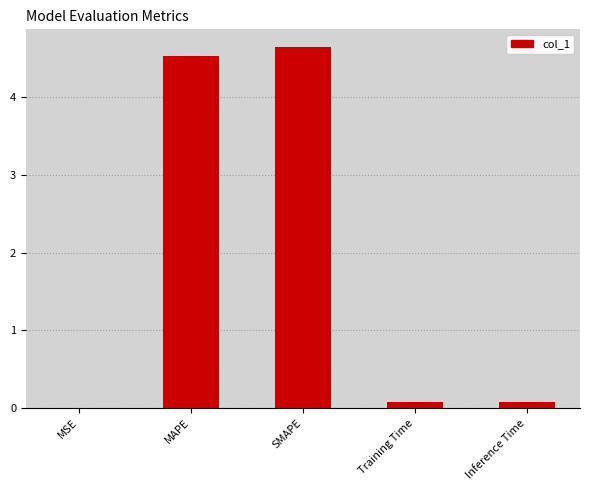

Which has a higher value, MSE or SMAPE?

SMAPE